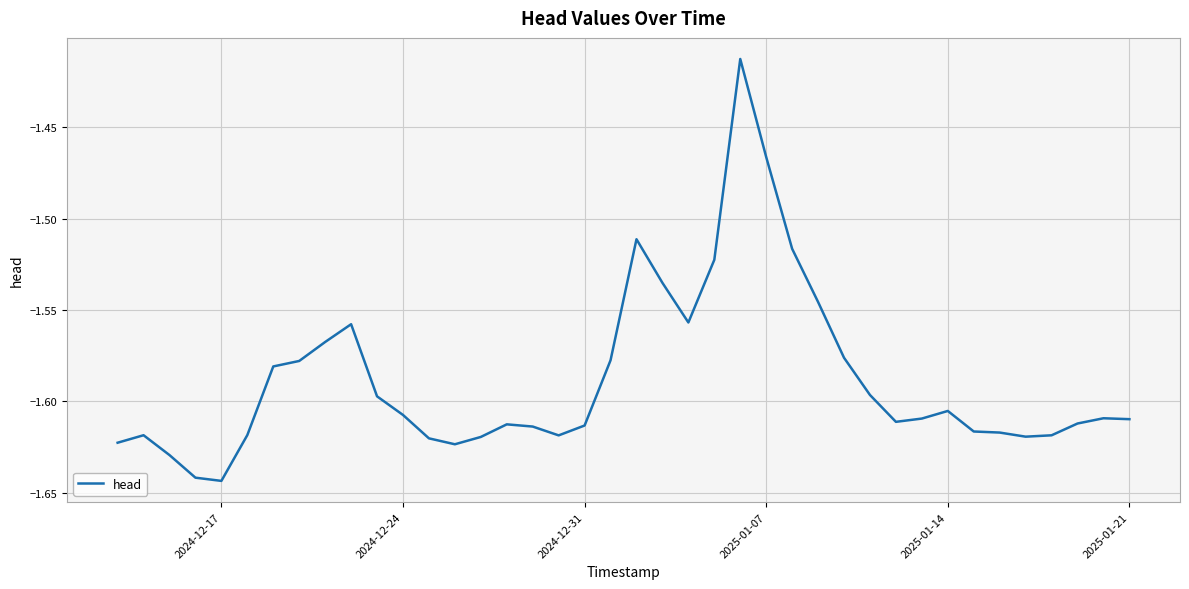

Is this an area chart (filled region under the line)?

No